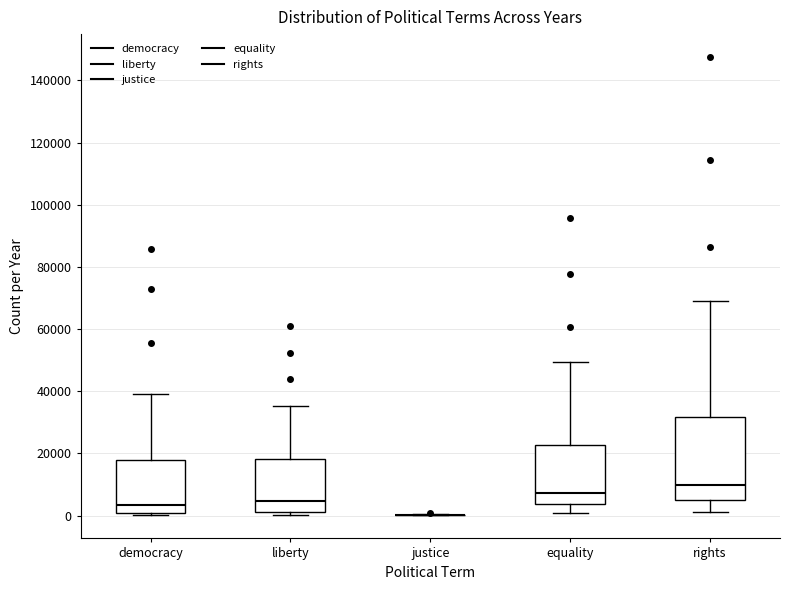

Reading left to right, transcribe this box plot: for each box, give where its median line is, the range the box spans, and where its two whiskers end, as read against the y-axis. The values are not printed on the chart, so give them approximately, as read against the axis.

democracy: median 4000, box 0 to 18000, whiskers 0 (just below the box's lower edge) to 40000
liberty: median 4000, box 2000 to 18000, whiskers 0 to 36000
justice: box collapsed to a line at 0, whiskers 0 to 0
equality: median 8000, box 4000 to 22000, whiskers 0 to 50000
rights: median 10000, box 6000 to 32000, whiskers 2000 to 68000